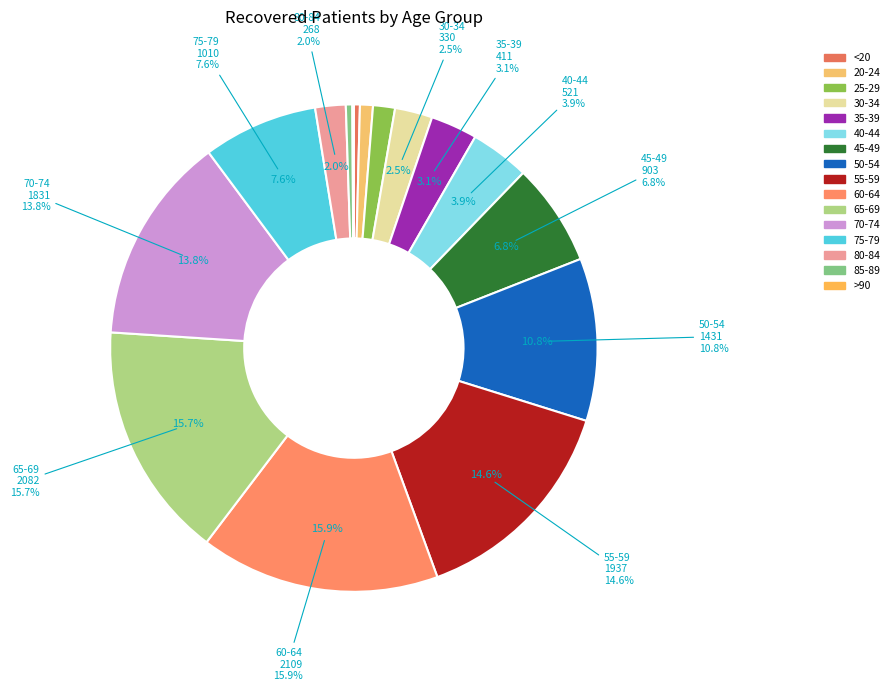

What is the change in value from 35-39 to 70-74?

+1420